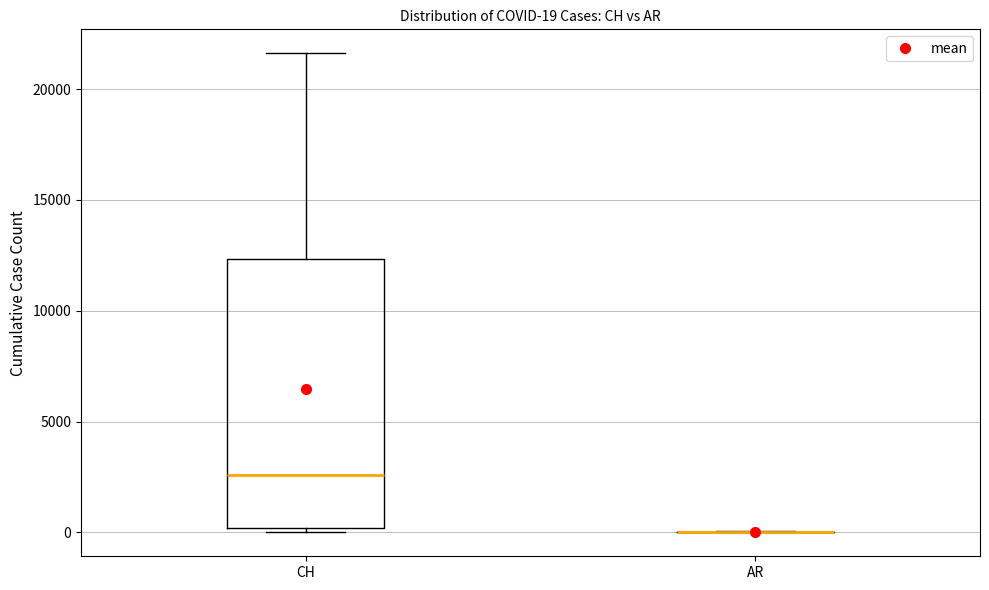

Which box is the tallest, from its lower edge to its upper edge?

CH